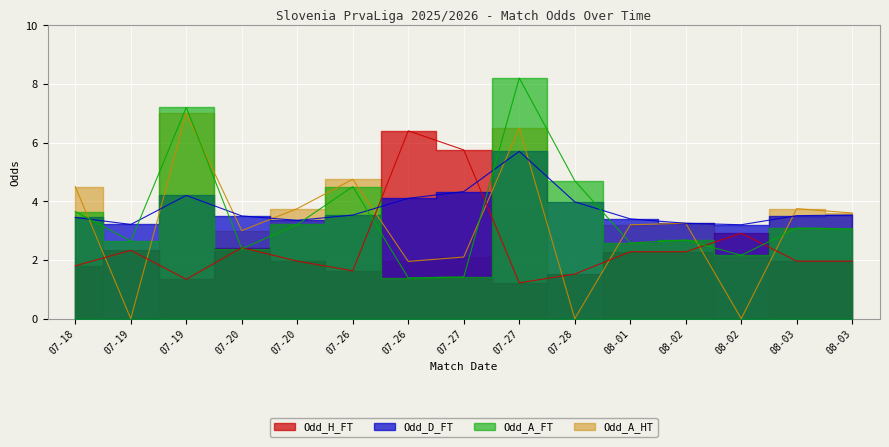

What is the label of the 1st point from the left?

07-18